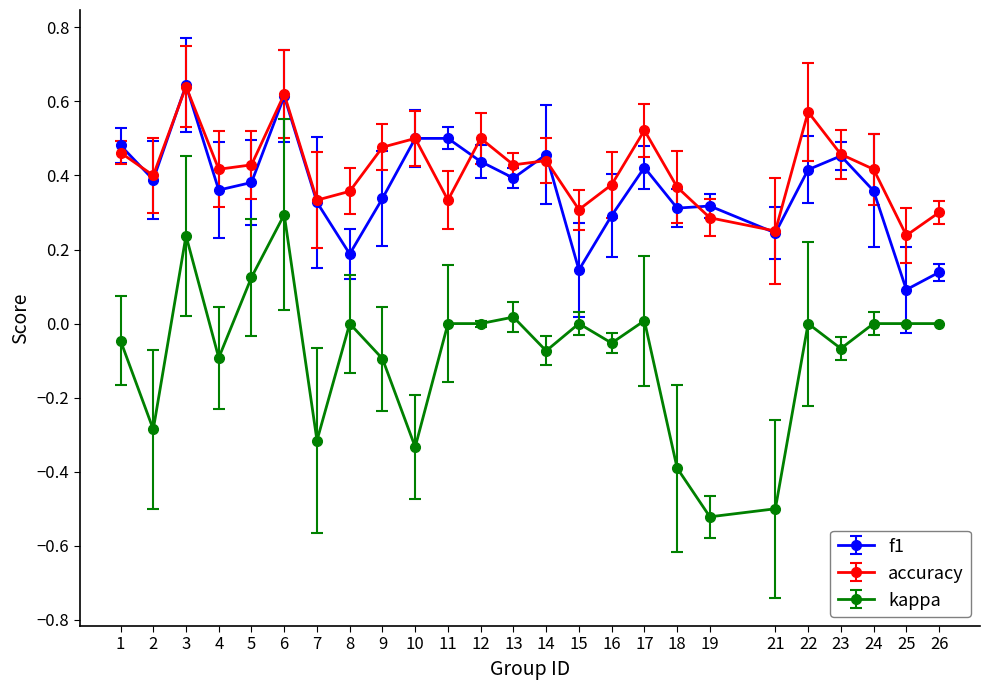

True or false: kappa has more than 1 interior local peaks.

True